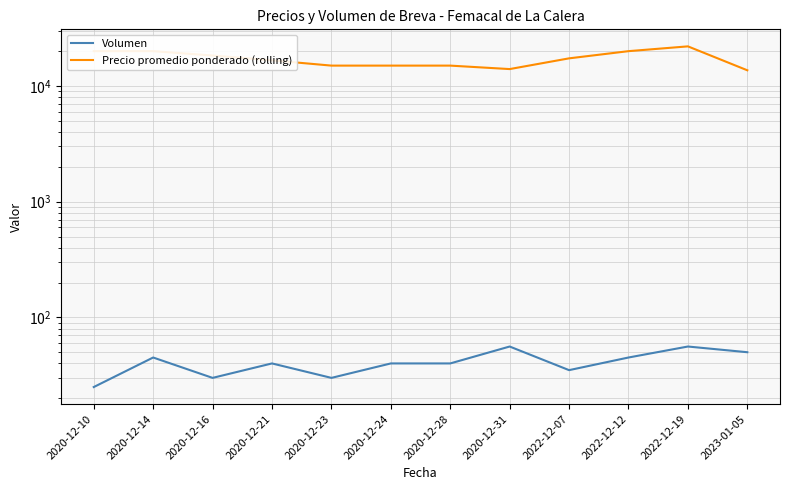

At which category does Precio promedio ponderado (rolling) reach its first local valley?

2020-12-31